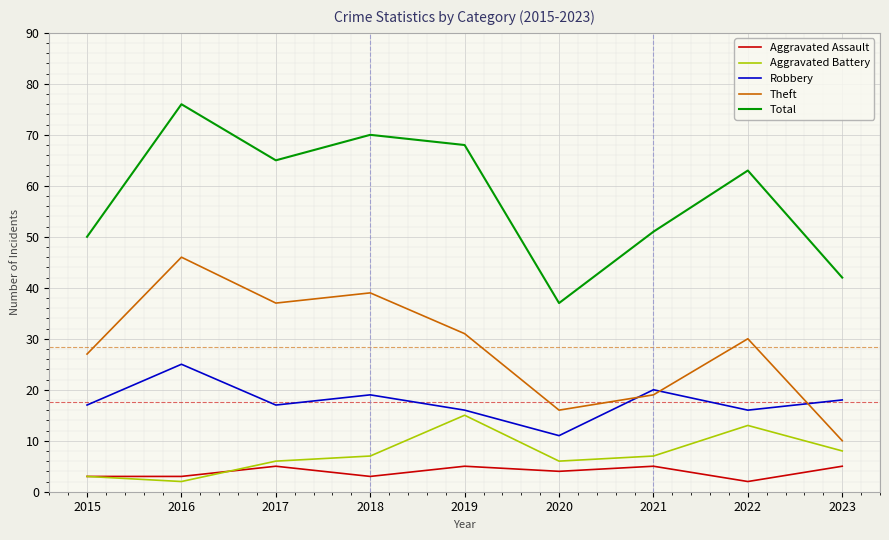

Reading right to left, extract all data points from this chart.

Aggravated Assault: 2023=5	2022=2	2021=5	2020=4	2019=5	2018=3	2017=5	2016=3	2015=3
Aggravated Battery: 2023=8	2022=13	2021=7	2020=6	2019=15	2018=7	2017=6	2016=2	2015=3
Robbery: 2023=18	2022=16	2021=20	2020=11	2019=16	2018=19	2017=17	2016=25	2015=17
Theft: 2023=10	2022=30	2021=19	2020=16	2019=31	2018=39	2017=37	2016=46	2015=27
Total: 2023=42	2022=63	2021=51	2020=37	2019=68	2018=70	2017=65	2016=76	2015=50